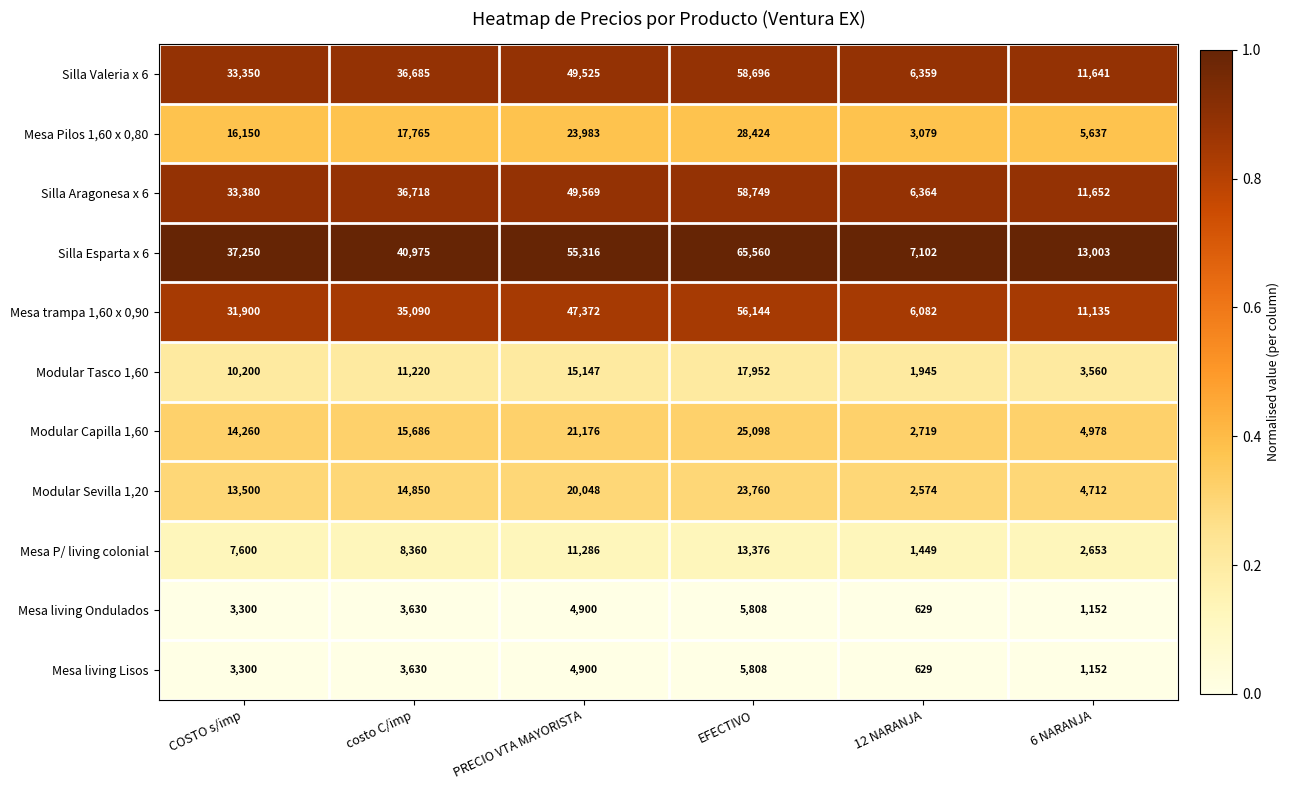

At which label is Silla Aragonesa x 6 closest to 32556?

COSTO s/imp